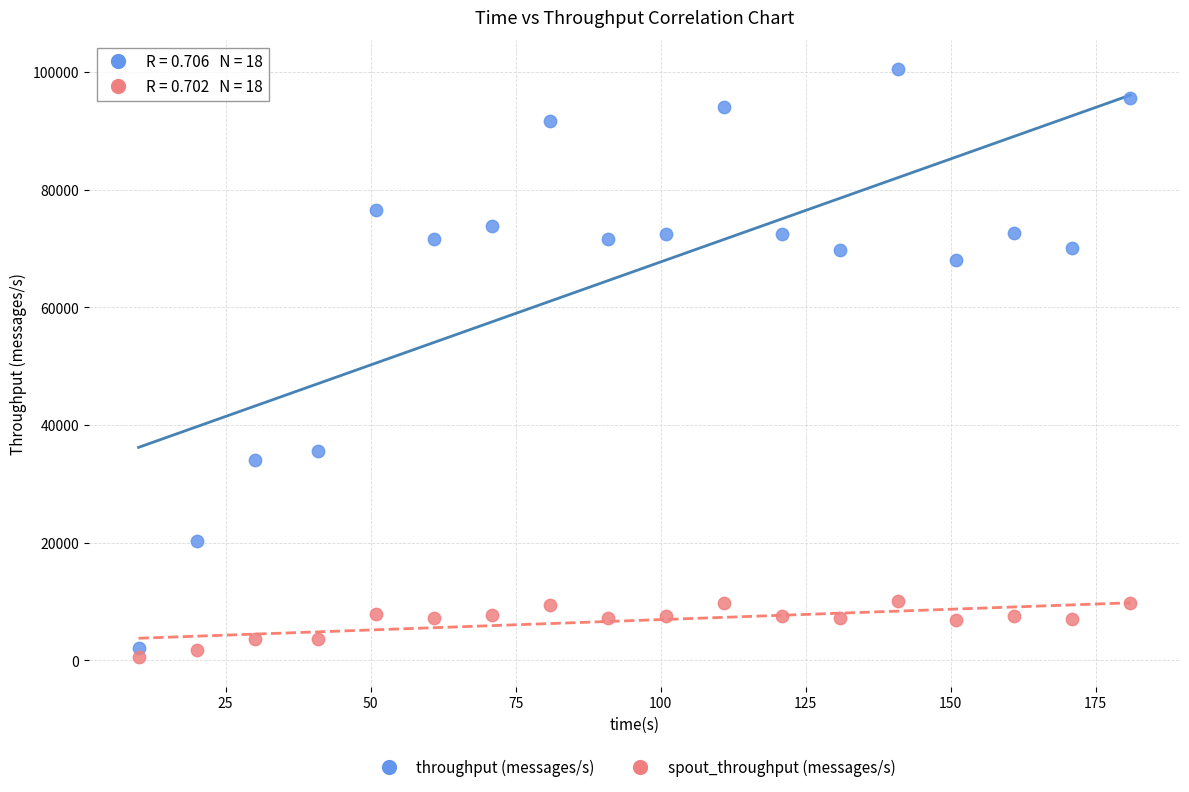

Which series reaches the maximum Y coordinate?

throughput (messages/s)